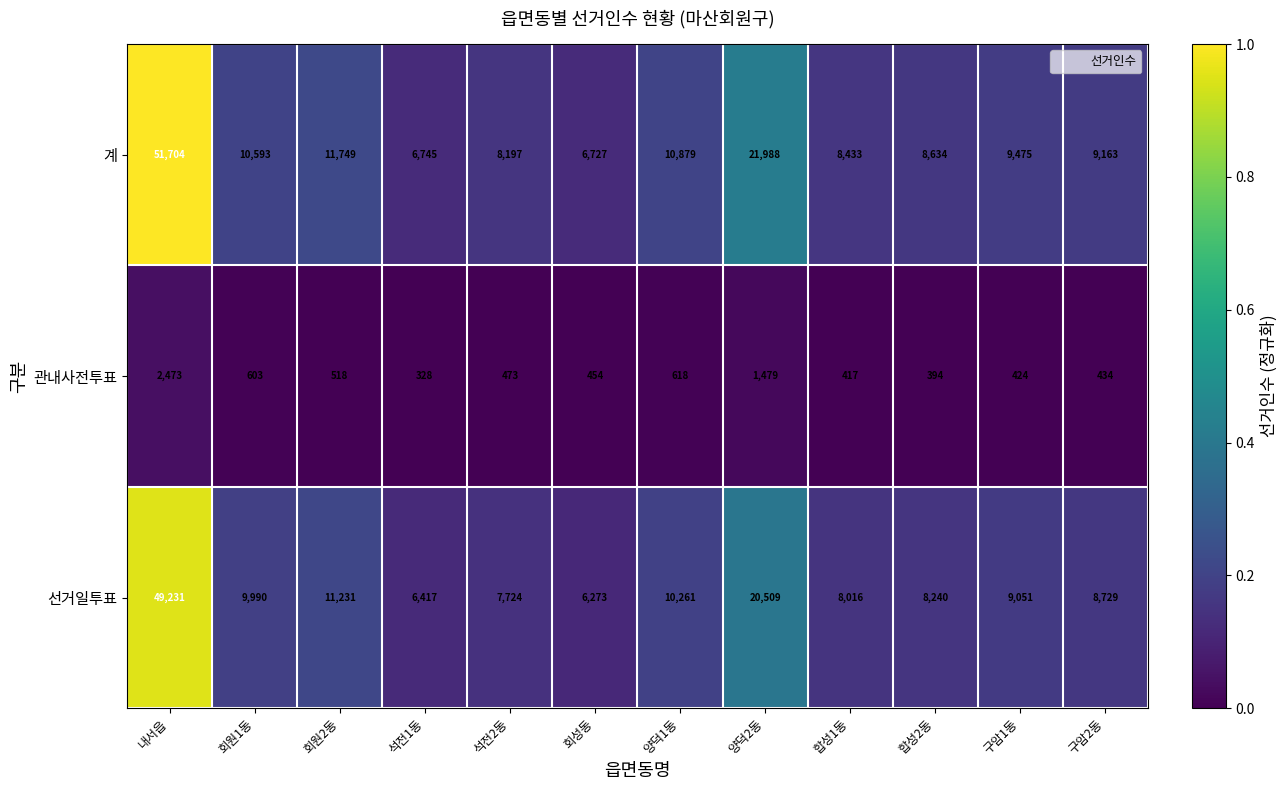

Which series has the largest range (max minus min)?

계